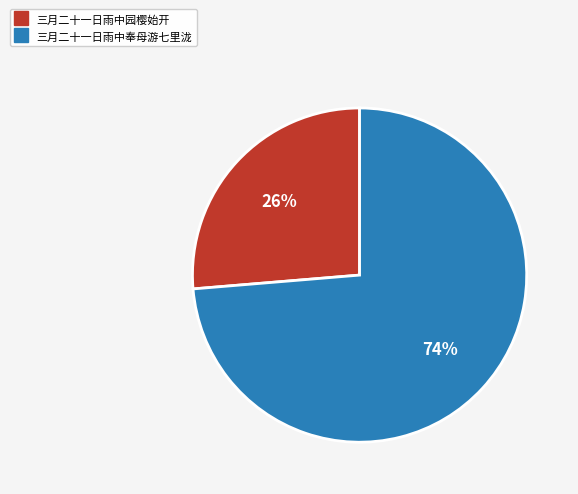

Does 三月二十一日雨中奉母游七里泷 account for over 50% of the chart?

Yes